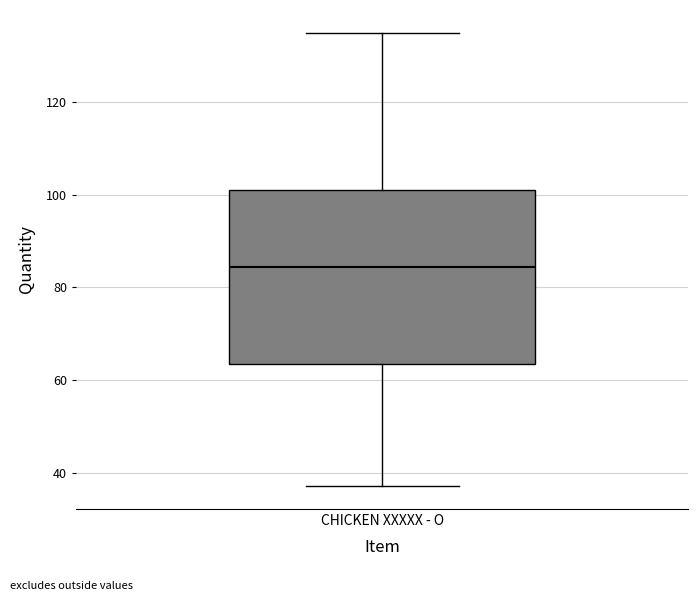

Where does the lower whisker of the box for CHICKEN XXXXX - O end on the y-axis? The values are not printed on the chart, so give them approximately, as read against the axis.

38